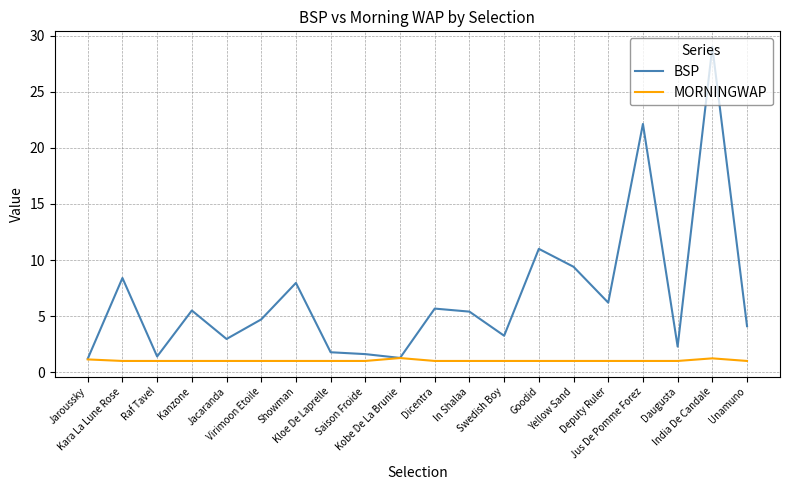

Which series has the widest spread of values?

BSP